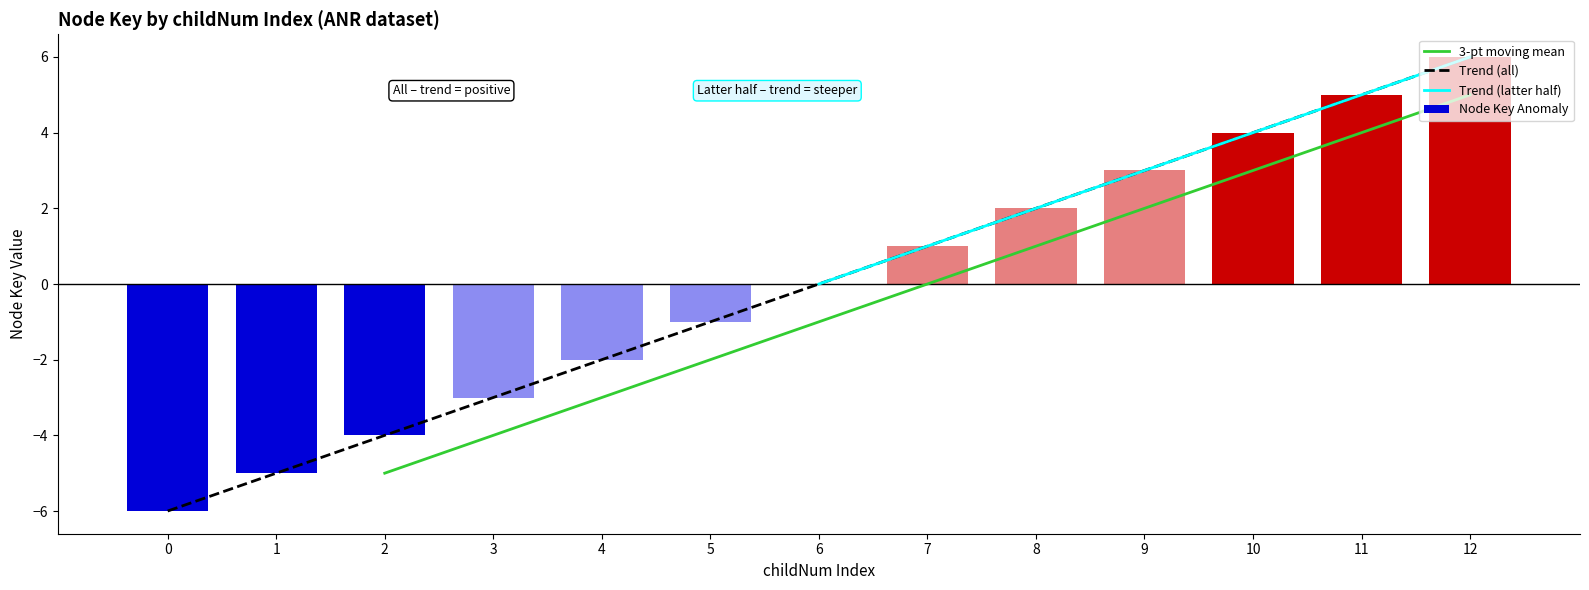

List the labels in order of value, smallest first.

0, 1, 2, 3, 4, 5, 6, 7, 8, 9, 10, 11, 12